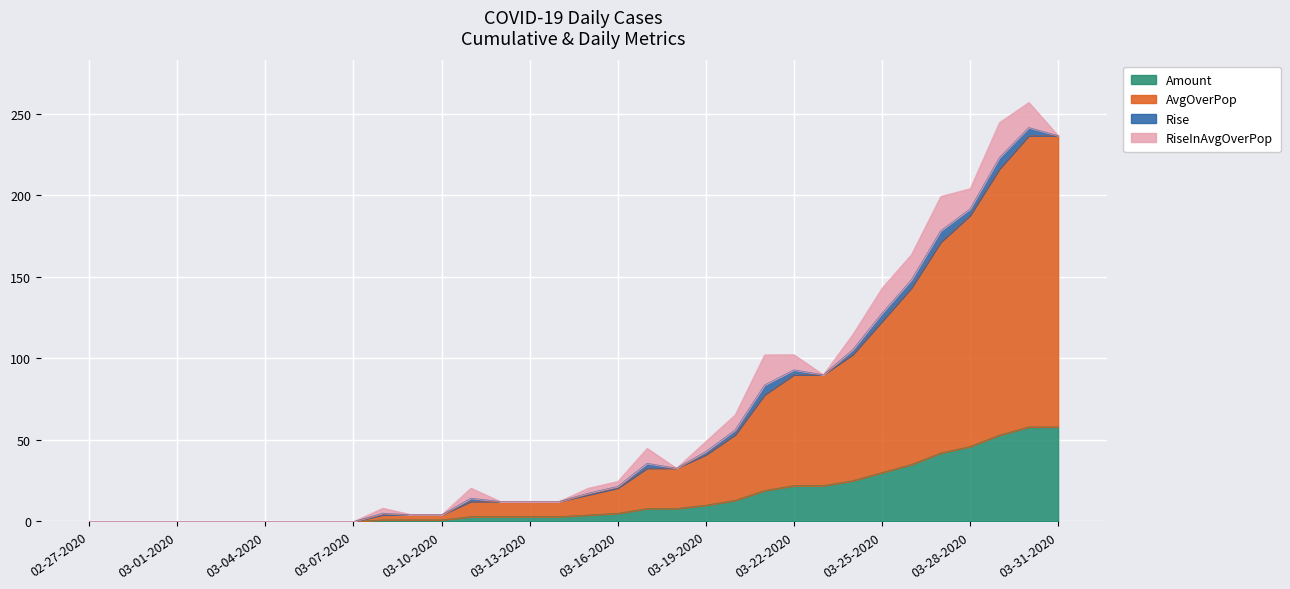

The value of Amount at 03-29-2020 is 53.0. True or false?

True